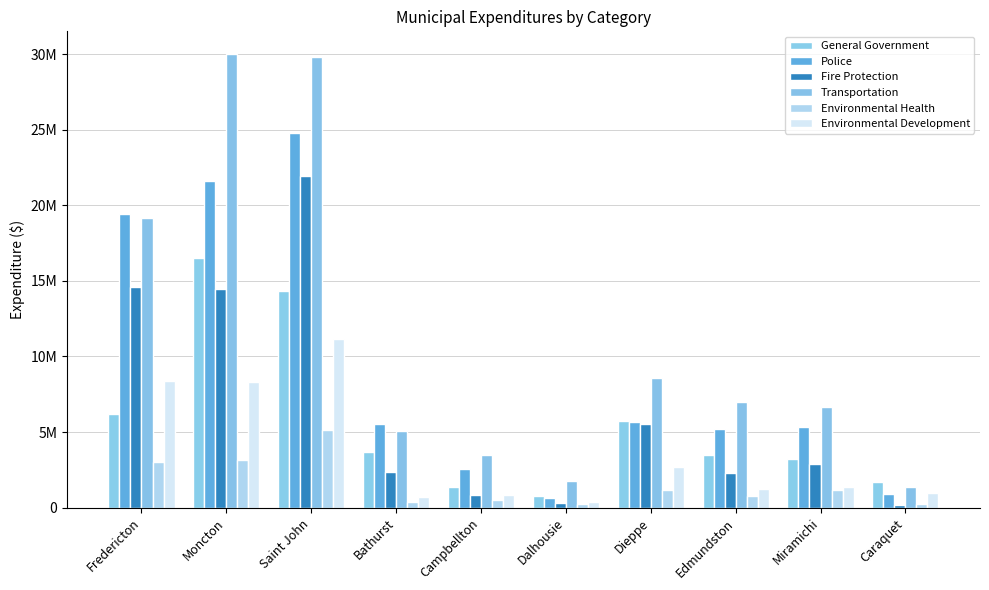

What is the average value of the Fire Protection series?

6535270